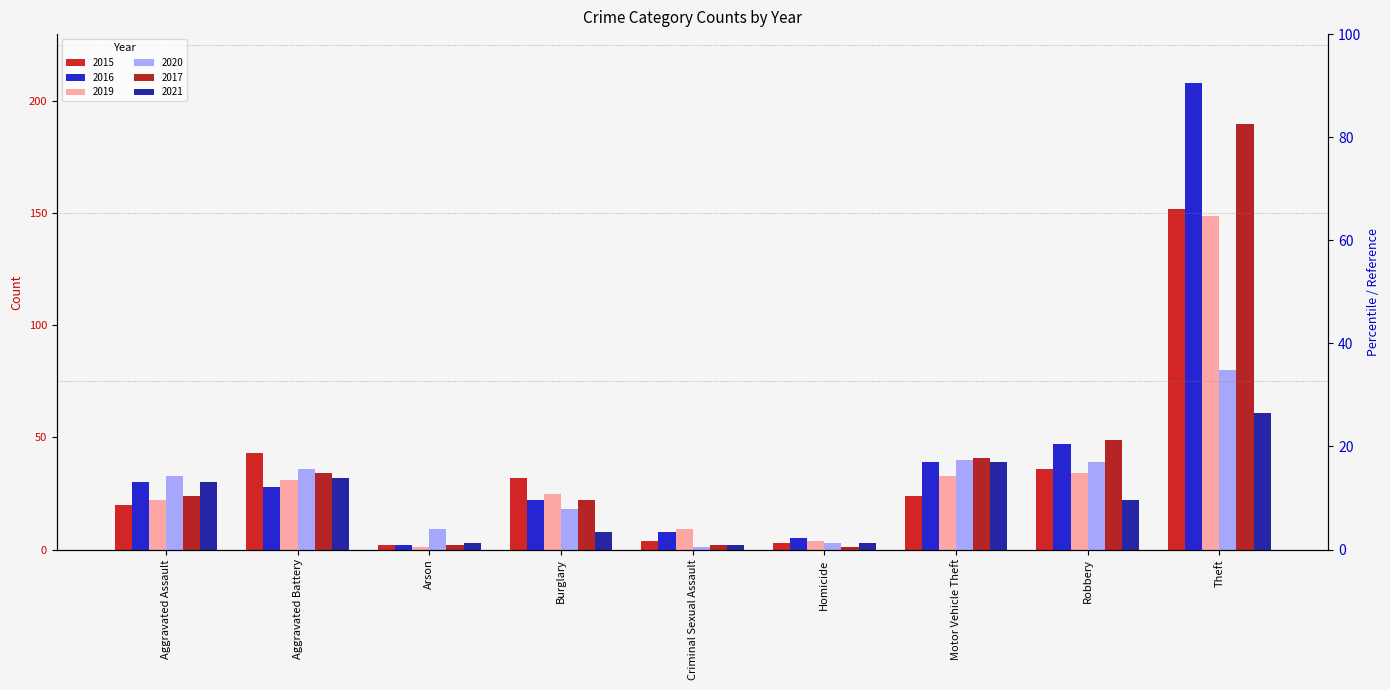

At which label is 2017 closest to 95?

Robbery